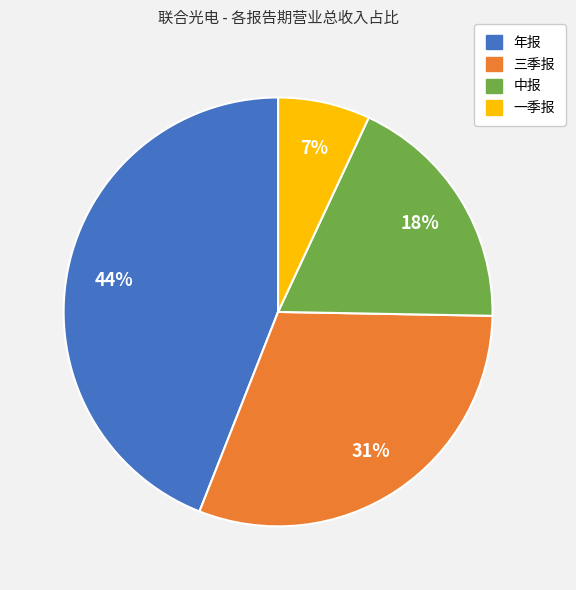

What percentage is the 年报 slice, to the nearest percent?

44%